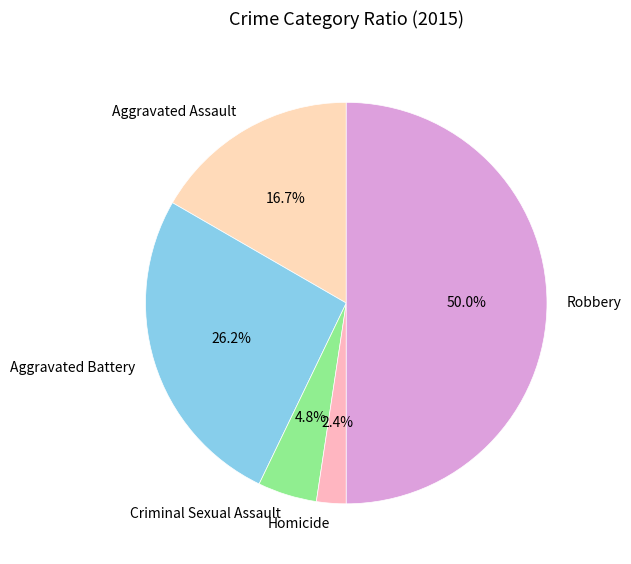

What is the ratio of the value at Criminal Sexual Assault to the value at Aggravated Battery?

0.2